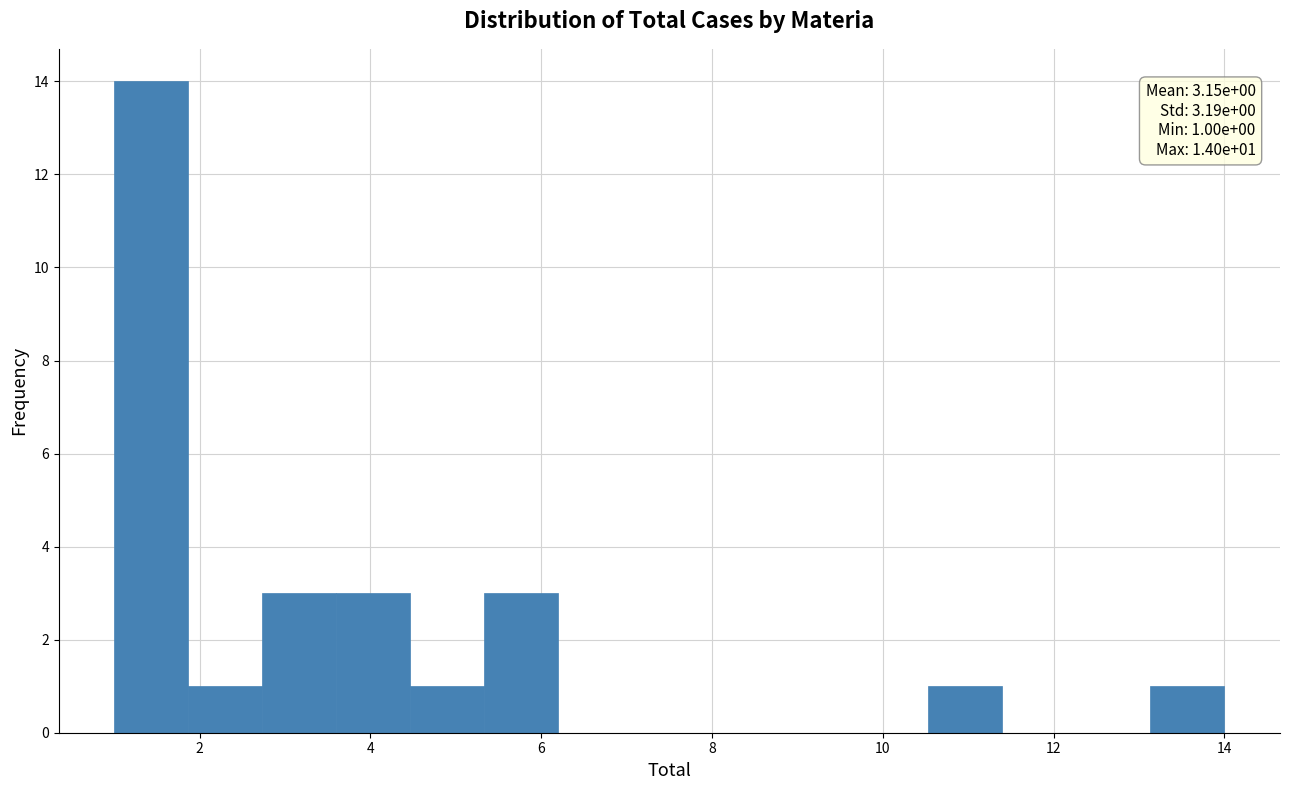

Over which range of the x-axis is the bar tallest?

1.0 to 1.8